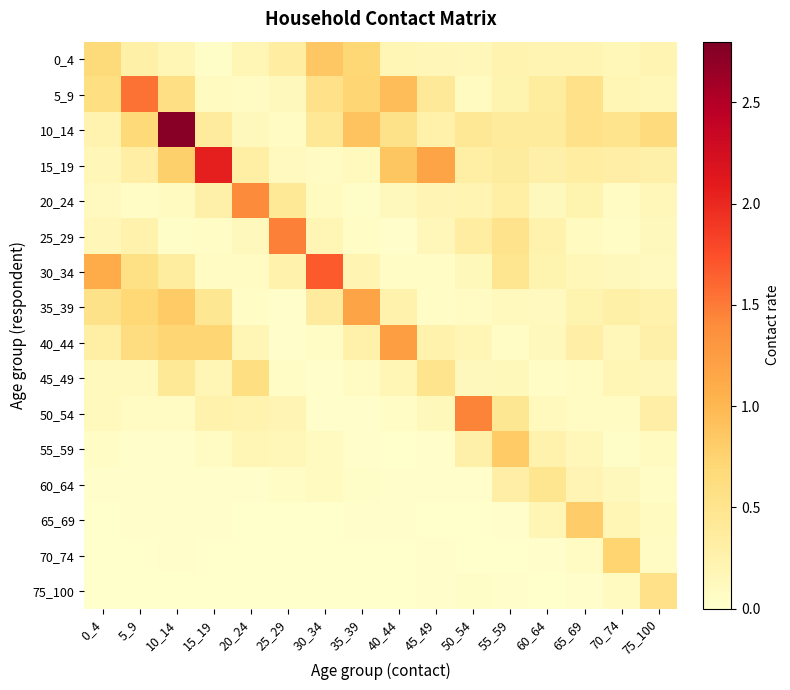

Reading left to right, what are all the values shown in this chart?

0_4: 0_4=0.7	5_9=0.3	10_14=0.2	15_19=0.0	20_24=0.2	25_29=0.3	30_34=0.9	35_39=0.7	40_44=0.2	45_49=0.2	50_54=0.2	55_59=0.2	60_64=0.2	65_69=0.2	70_74=0.2	75_100=0.2
5_9: 0_4=0.6	5_9=1.5	10_14=0.6	15_19=0.1	20_24=0.1	25_29=0.1	30_34=0.5	35_39=0.7	40_44=0.9	45_49=0.4	50_54=0.1	55_59=0.2	60_64=0.4	65_69=0.6	70_74=0.2	75_100=0.2
10_14: 0_4=0.2	5_9=0.7	10_14=2.7	15_19=0.4	20_24=0.1	25_29=0.1	30_34=0.4	35_39=0.9	40_44=0.5	45_49=0.3	50_54=0.4	55_59=0.4	60_64=0.4	65_69=0.6	70_74=0.5	75_100=0.7
15_19: 0_4=0.2	5_9=0.3	10_14=0.8	15_19=2.1	20_24=0.3	25_29=0.1	30_34=0.1	35_39=0.1	40_44=0.9	45_49=1.2	50_54=0.3	55_59=0.4	60_64=0.3	65_69=0.3	70_74=0.3	75_100=0.3
20_24: 0_4=0.1	5_9=0.1	10_14=0.1	15_19=0.3	20_24=1.4	25_29=0.4	30_34=0.1	35_39=0.0	40_44=0.1	45_49=0.2	50_54=0.2	55_59=0.3	60_64=0.1	65_69=0.2	70_74=0.1	75_100=0.1
25_29: 0_4=0.2	5_9=0.2	10_14=0.0	15_19=0.0	20_24=0.1	25_29=1.5	30_34=0.2	35_39=0.1	40_44=0.0	45_49=0.1	50_54=0.3	55_59=0.5	60_64=0.3	65_69=0.1	70_74=0.1	75_100=0.1
30_34: 0_4=1.1	5_9=0.6	10_14=0.4	15_19=0.1	20_24=0.1	25_29=0.3	30_34=1.7	35_39=0.2	40_44=0.1	45_49=0.1	50_54=0.1	55_59=0.5	60_64=0.2	65_69=0.2	70_74=0.1	75_100=0.1
35_39: 0_4=0.5	5_9=0.7	10_14=0.8	15_19=0.5	20_24=0.0	25_29=0.0	30_34=0.4	35_39=1.2	40_44=0.3	45_49=0.1	50_54=0.1	55_59=0.1	60_64=0.1	65_69=0.2	70_74=0.3	75_100=0.3
40_44: 0_4=0.3	5_9=0.6	10_14=0.7	15_19=0.7	20_24=0.2	25_29=0.0	30_34=0.1	35_39=0.3	40_44=1.2	45_49=0.3	50_54=0.2	55_59=0.1	60_64=0.1	65_69=0.3	70_74=0.1	75_100=0.3
45_49: 0_4=0.1	5_9=0.1	10_14=0.4	15_19=0.2	20_24=0.6	25_29=0.1	30_34=0.0	35_39=0.1	40_44=0.2	45_49=0.5	50_54=0.1	55_59=0.1	60_64=0.1	65_69=0.1	70_74=0.2	75_100=0.2
50_54: 0_4=0.1	5_9=0.1	10_14=0.1	15_19=0.3	20_24=0.2	25_29=0.2	30_34=0.0	35_39=0.0	40_44=0.1	45_49=0.1	50_54=1.4	55_59=0.4	60_64=0.1	65_69=0.1	70_74=0.1	75_100=0.3
55_59: 0_4=0.1	5_9=0.0	10_14=0.0	15_19=0.1	20_24=0.2	25_29=0.2	30_34=0.1	35_39=0.0	40_44=0.0	45_49=0.0	50_54=0.3	55_59=0.8	60_64=0.2	65_69=0.1	70_74=0.0	75_100=0.1
60_64: 0_4=0.0	5_9=0.0	10_14=0.0	15_19=0.0	20_24=0.0	25_29=0.0	30_34=0.1	35_39=0.0	40_44=0.0	45_49=0.0	50_54=0.0	55_59=0.3	60_64=0.5	65_69=0.2	70_74=0.1	75_100=0.1
65_69: 0_4=0.0	5_9=0.0	10_14=0.0	15_19=0.0	20_24=0.0	25_29=0.0	30_34=0.0	35_39=0.0	40_44=0.0	45_49=0.0	50_54=0.0	55_59=0.0	60_64=0.2	65_69=0.8	70_74=0.2	75_100=0.1
70_74: 0_4=0.0	5_9=0.0	10_14=0.0	15_19=0.0	20_24=0.0	25_29=0.0	30_34=0.0	35_39=0.0	40_44=0.0	45_49=0.0	50_54=0.0	55_59=0.0	60_64=0.0	65_69=0.1	70_74=0.7	75_100=0.1
75_100: 0_4=0.0	5_9=0.0	10_14=0.0	15_19=0.0	20_24=0.0	25_29=0.0	30_34=0.0	35_39=0.0	40_44=0.0	45_49=0.0	50_54=0.0	55_59=0.0	60_64=0.0	65_69=0.0	70_74=0.1	75_100=0.6